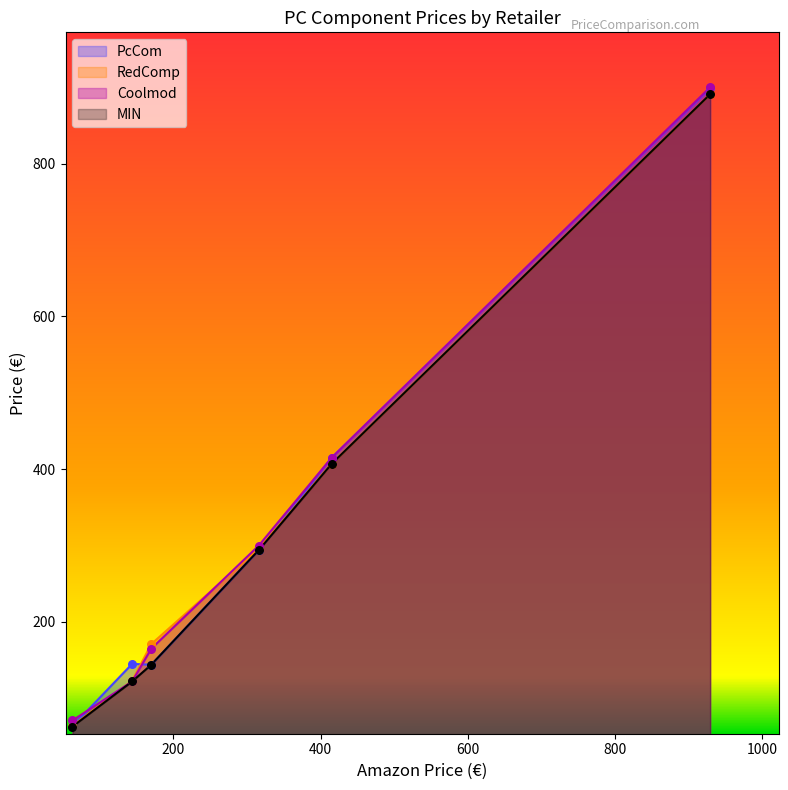

Which series contains the highest Y value?

Coolmod